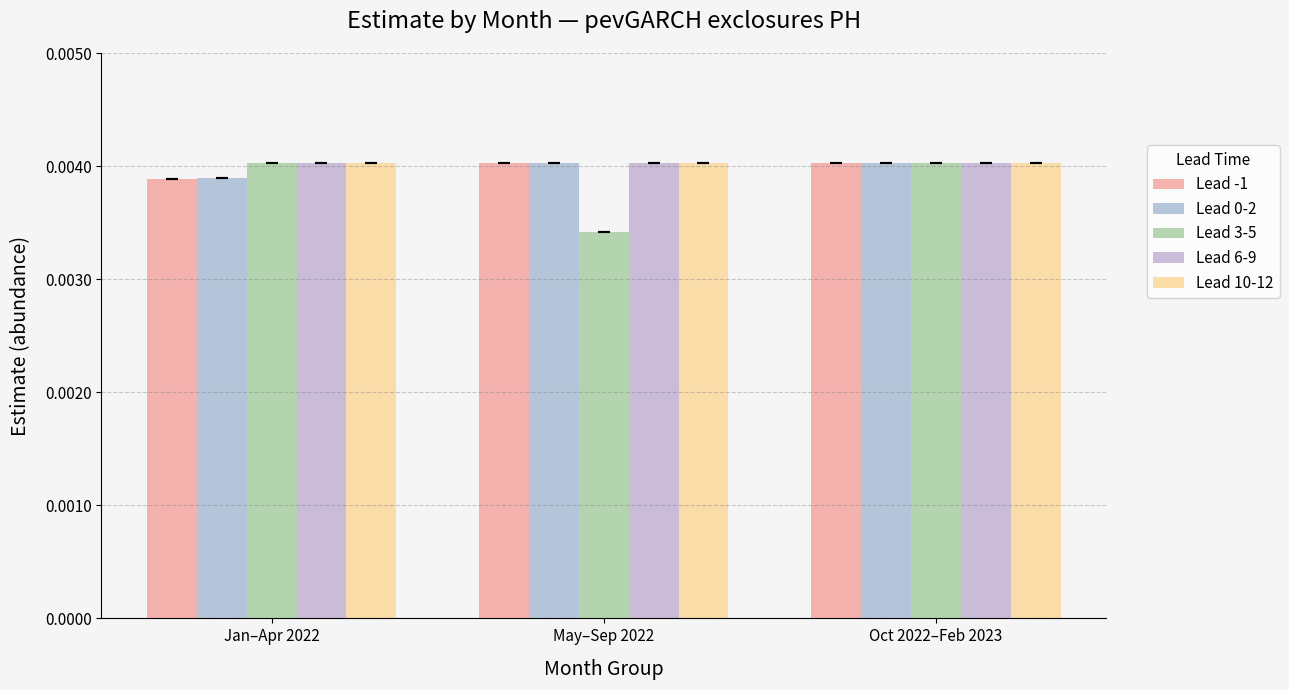

Are the bars horizontal?

No